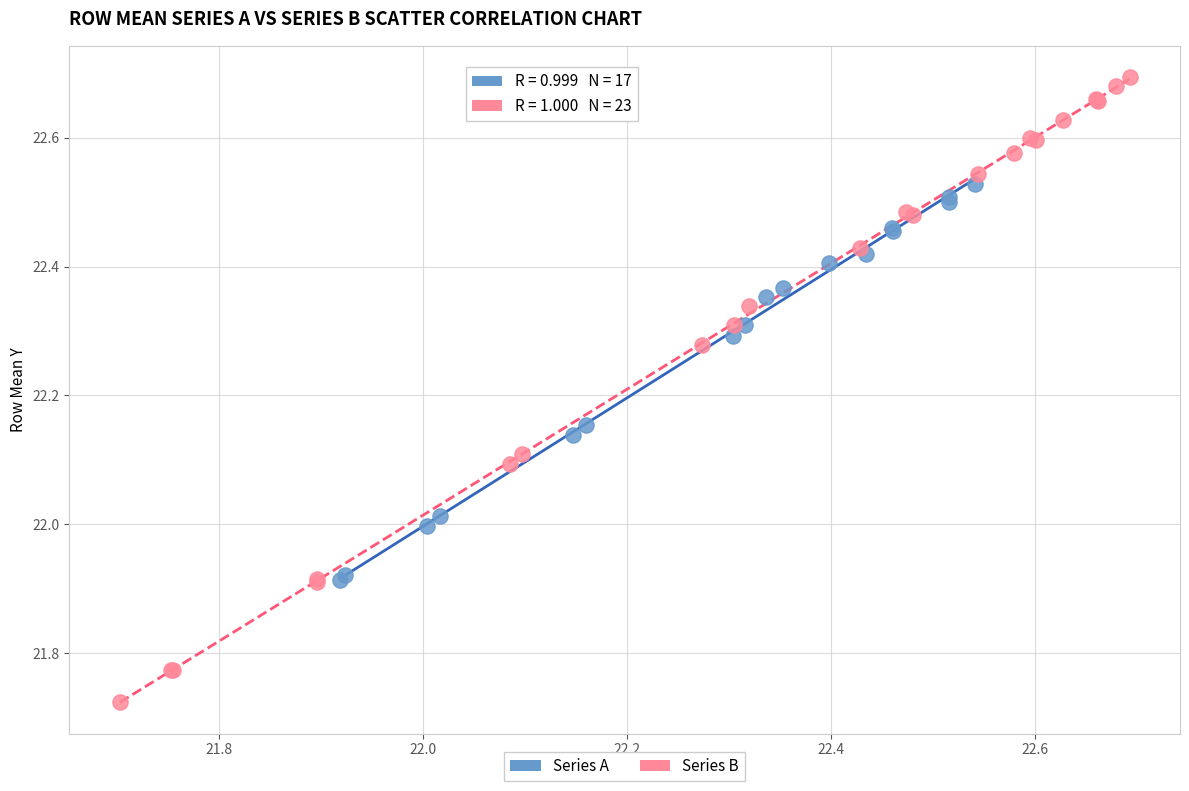

Which series has the widest spread of Y values?

Series B